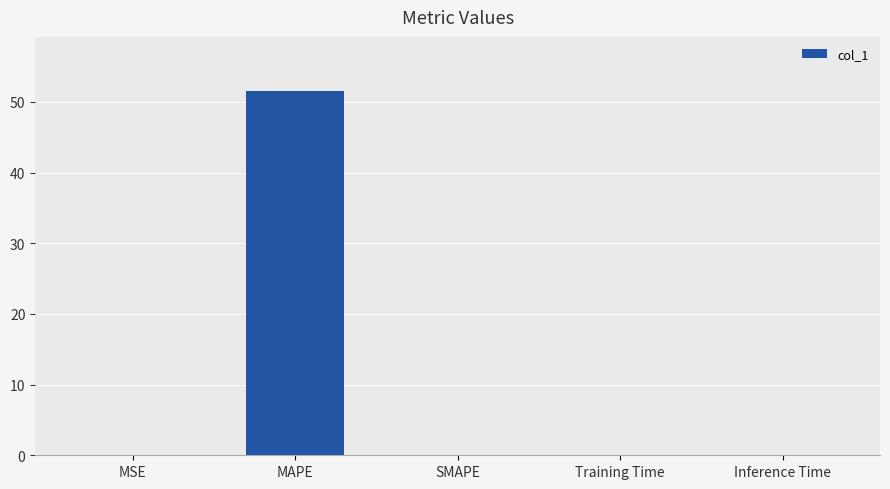

What is the sum of all values?

51.5